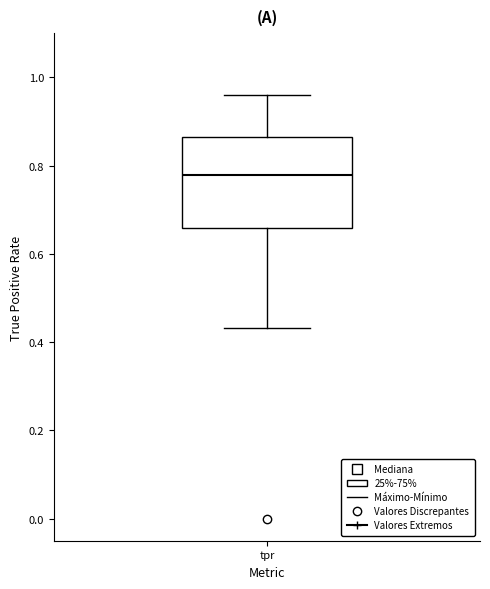

Read this box plot against the y-axis: the position of the median line, the range covered by the box, and the ends of both whiskers. The values are not printed on the chart, so give them approximately, as read against the axis.

median 0.78, box 0.66 to 0.86, whiskers 0.44 to 0.96